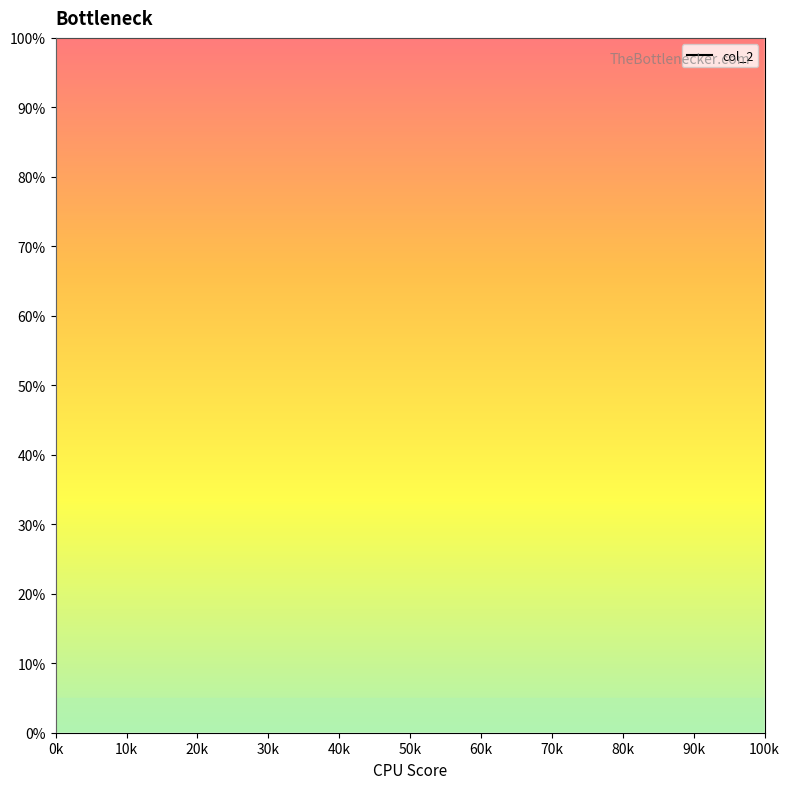

How many interior local valleys (lower than both neighbors) does the data have?

5